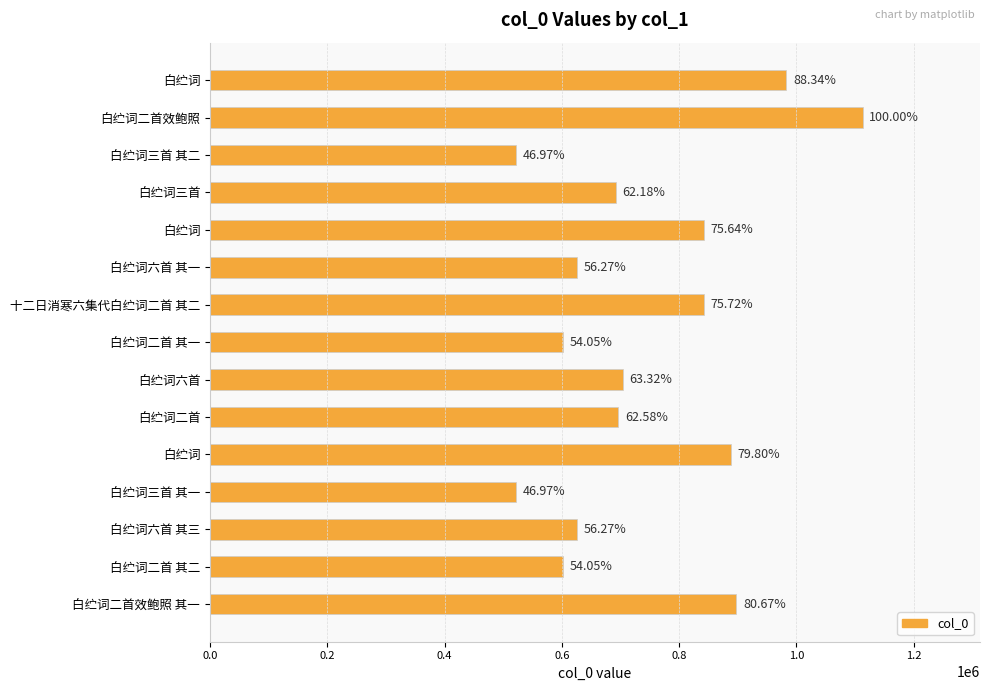

How many bars are there in total?

15